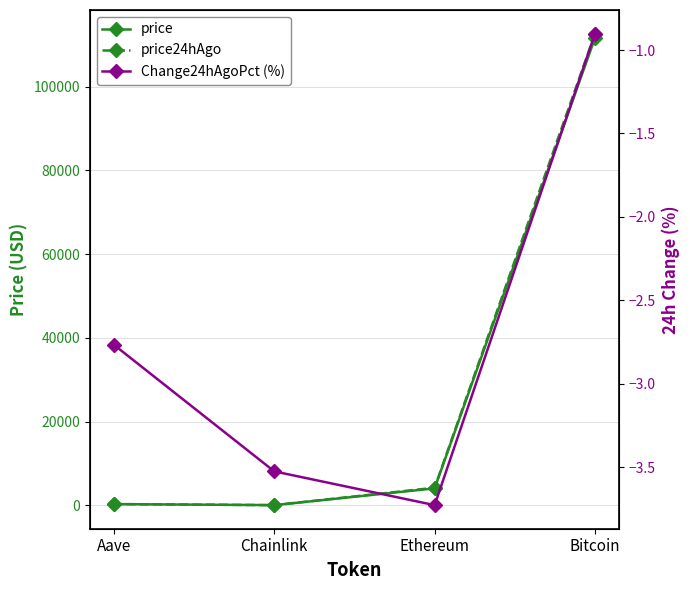

What position from the left is Aave?

4